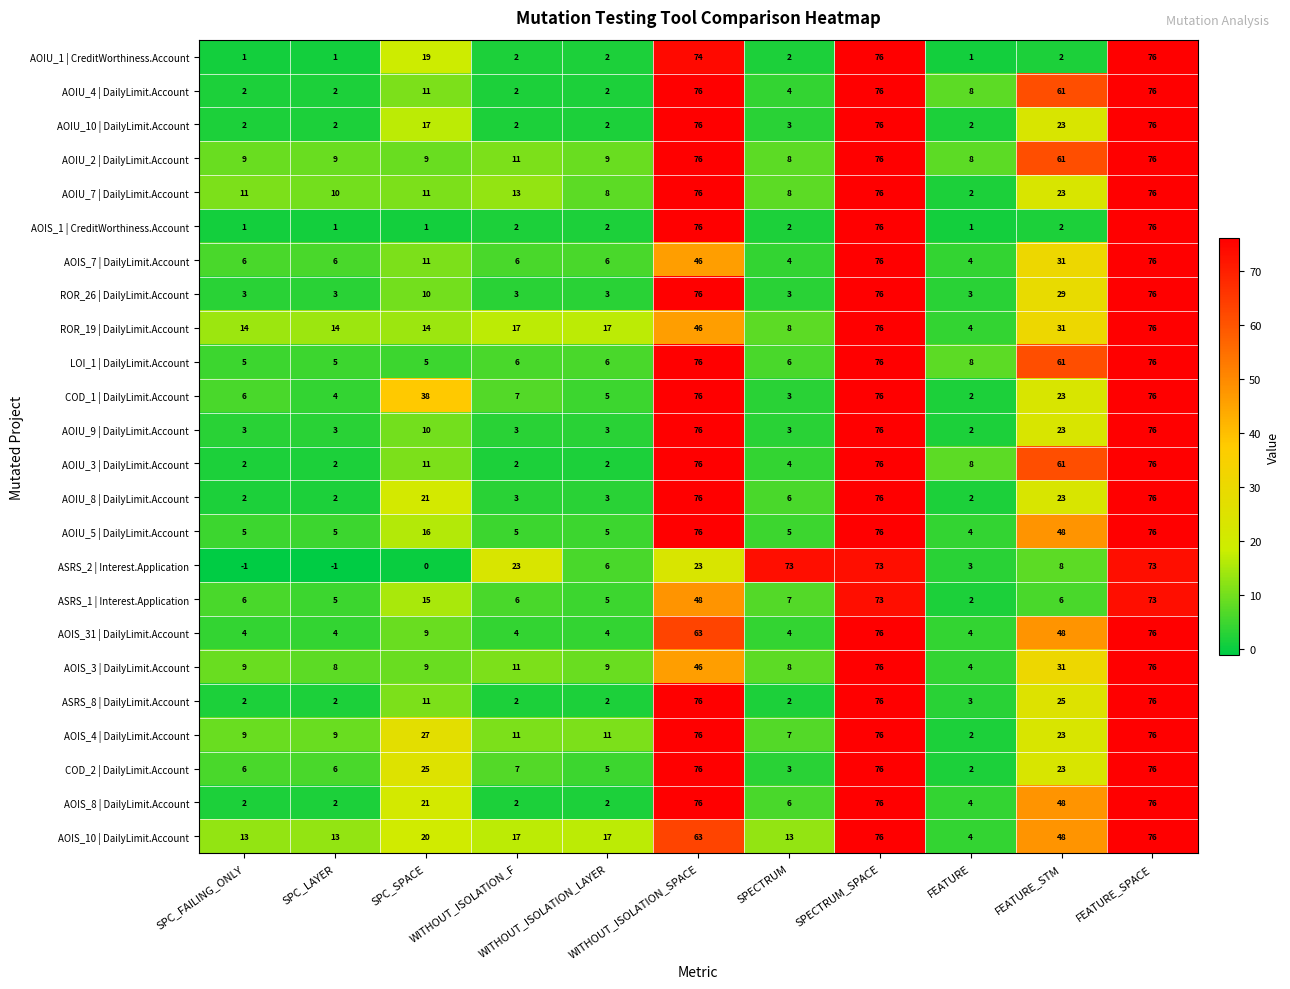

At how many categories does at least one series exceed 52?

5